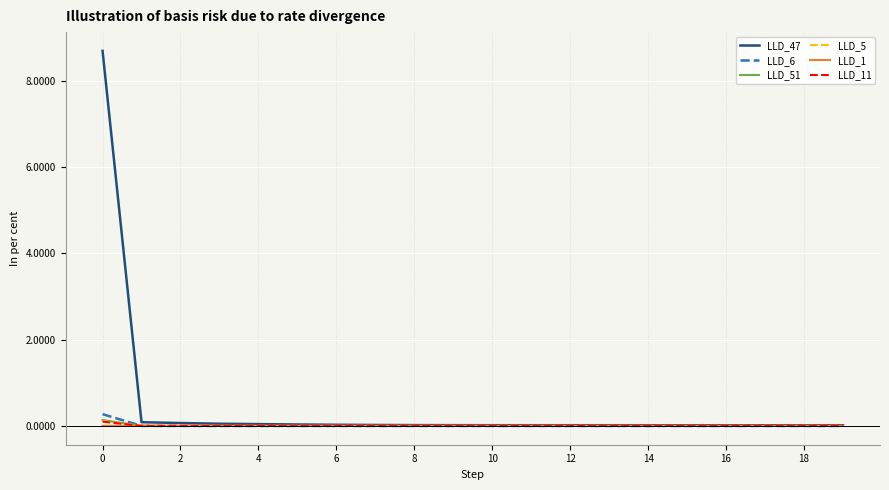

Which series has the widest spread of values?

LLD_47